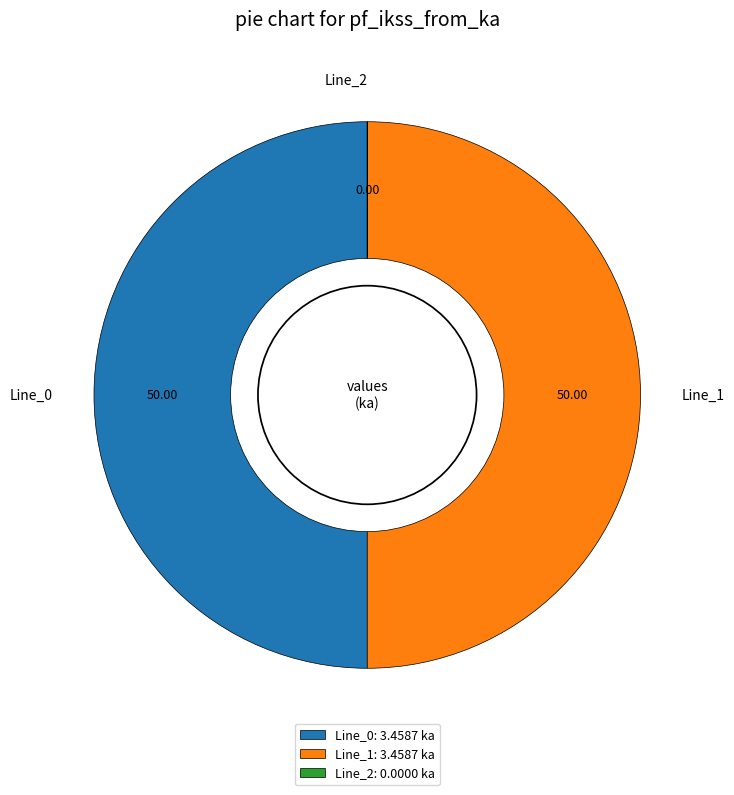

Combined, do Line_0 and Line_1 account for over 50%?

Yes